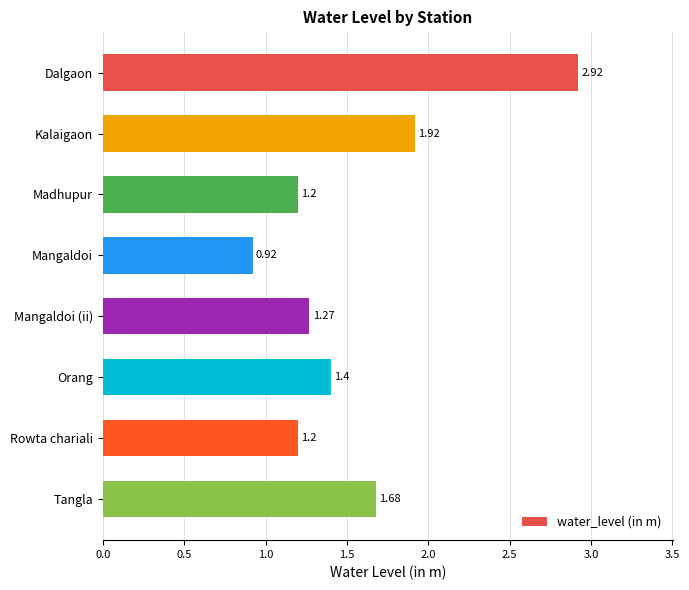

Where is the data nearest to the value 1?

Mangaldoi